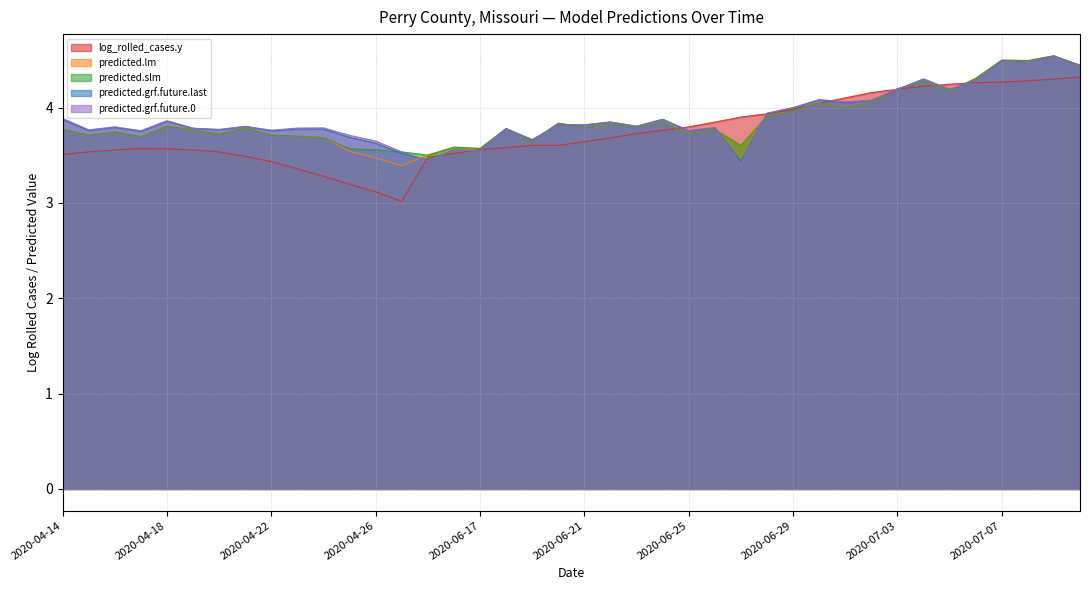

The value of predicted.slm at 2020-04-17 is 3.7. True or false?

True